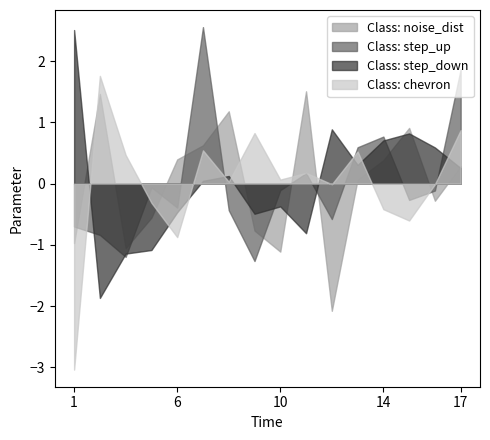

What is the total value across all series at 1?

-2.2